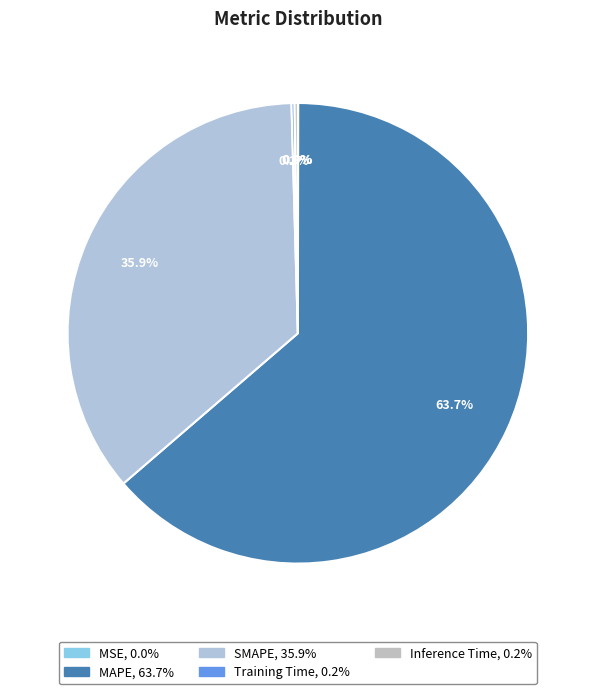

Which category has the biggest portion of the pie?

MAPE